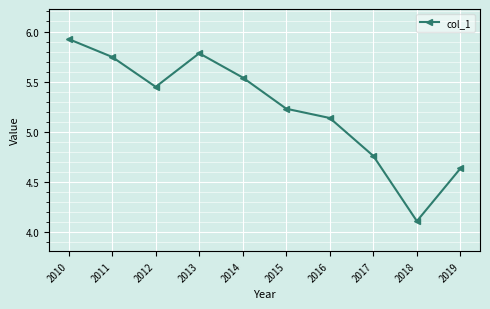

Rank the categories by value from lowest to highest.

2018, 2019, 2017, 2016, 2015, 2012, 2014, 2011, 2013, 2010